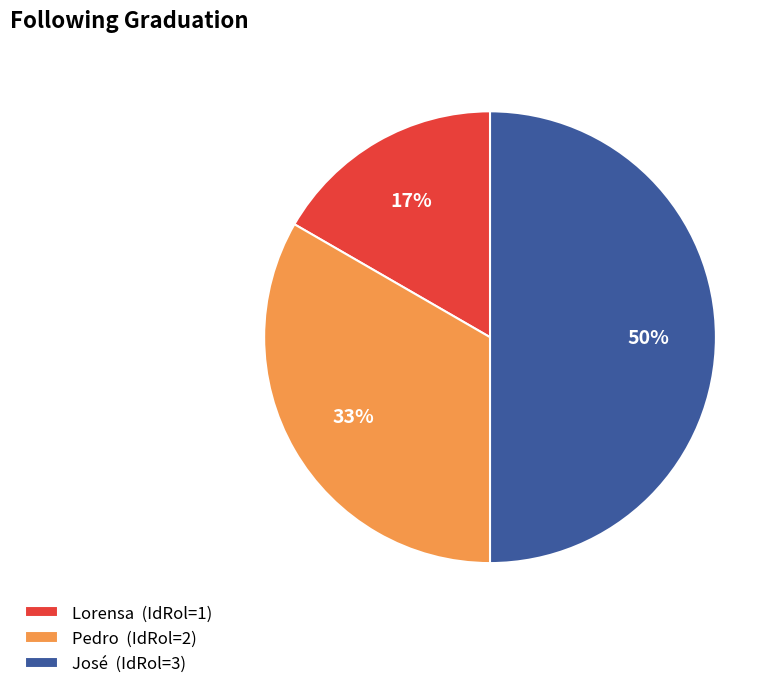

To the nearest percent, what is the average slice percentage?

33%